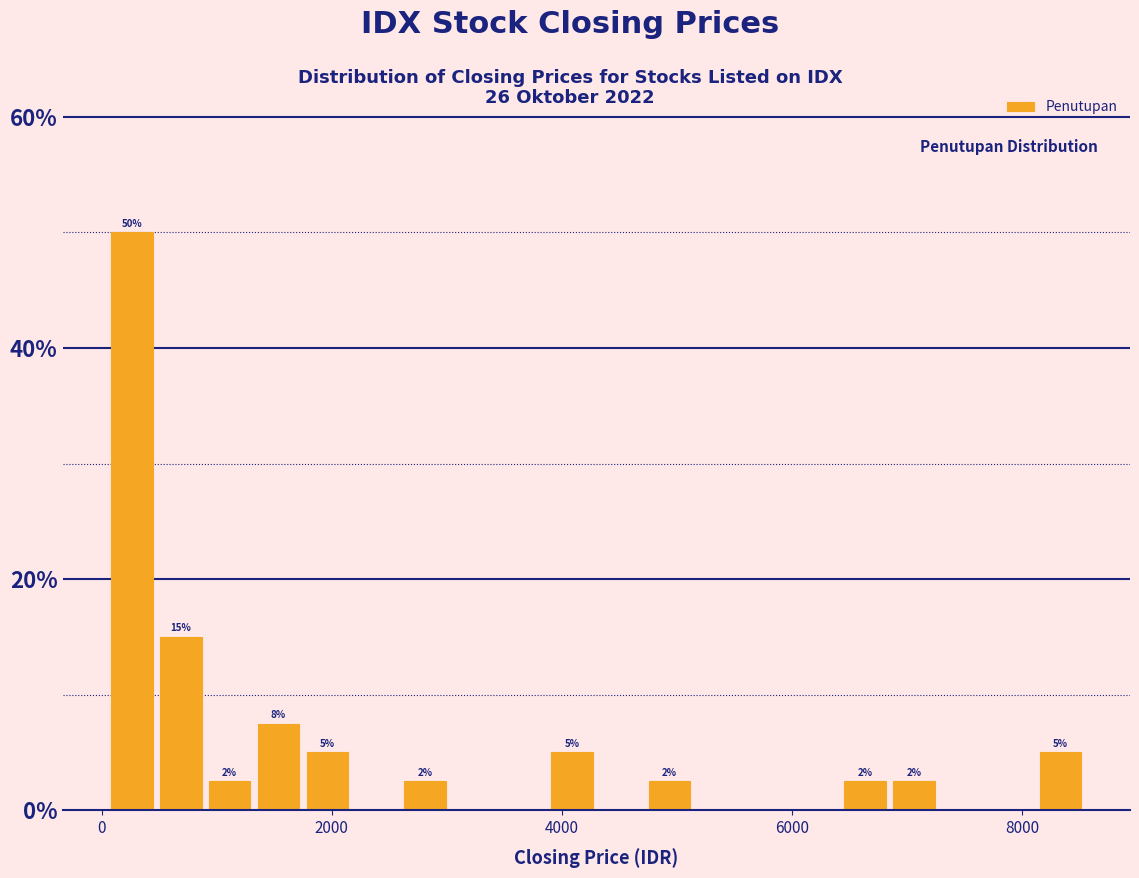

Around what value on the x-axis is the tallest bar? Give the approximate position of its centre, as read against the axis.

200